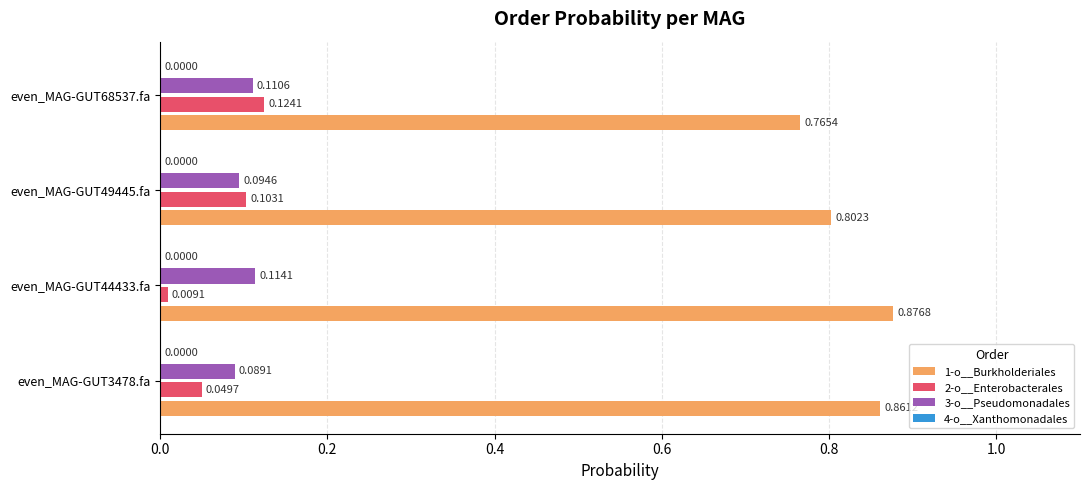

Which series changed the most between even_MAG-GUT3478.fa and even_MAG-GUT68537.fa?

1-o__Burkholderiales